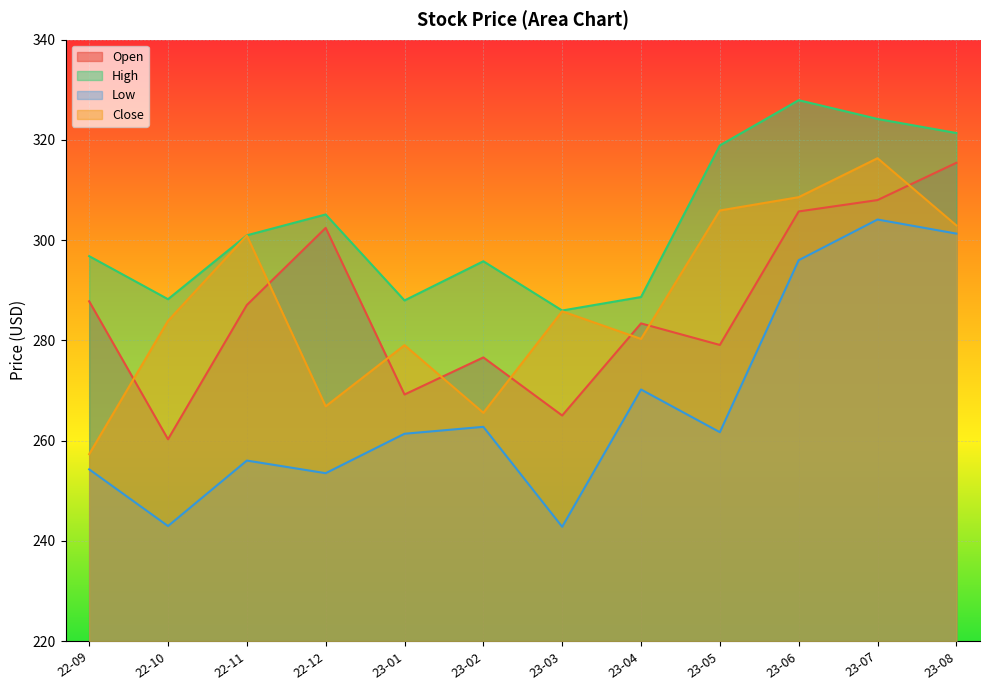

What is the sum of the High values at 22-11 and 23-05?

619.9